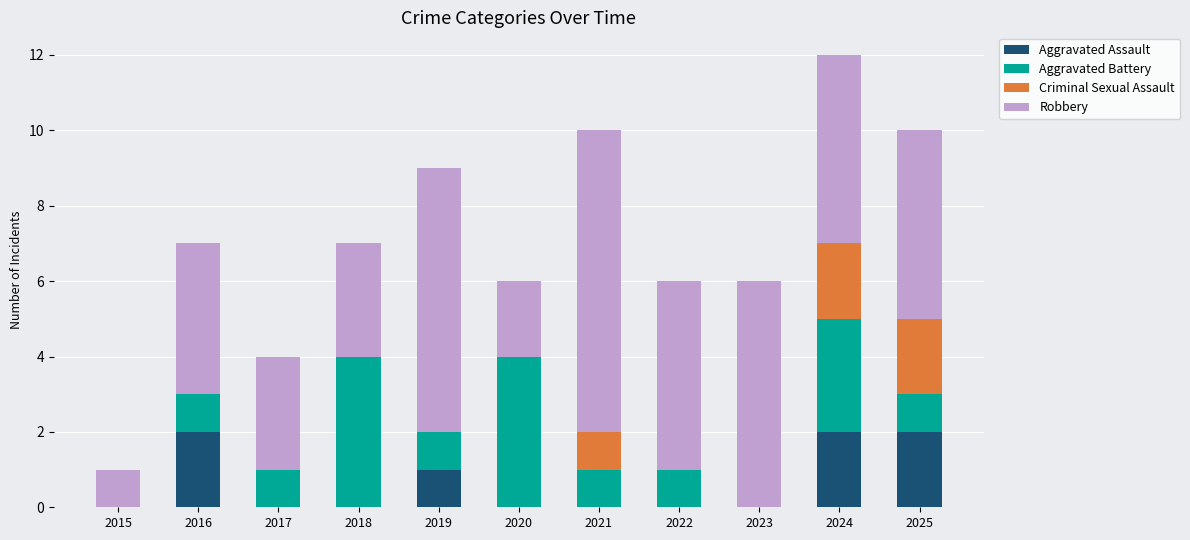

How many categories are shown in the chart?

11